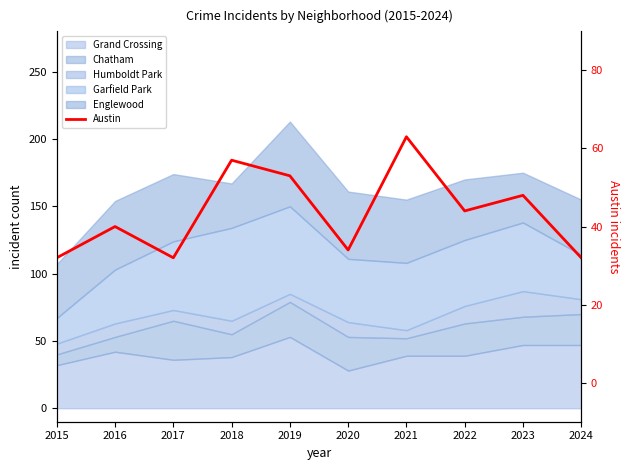

True or false: the data shows 13 at 2019.

False